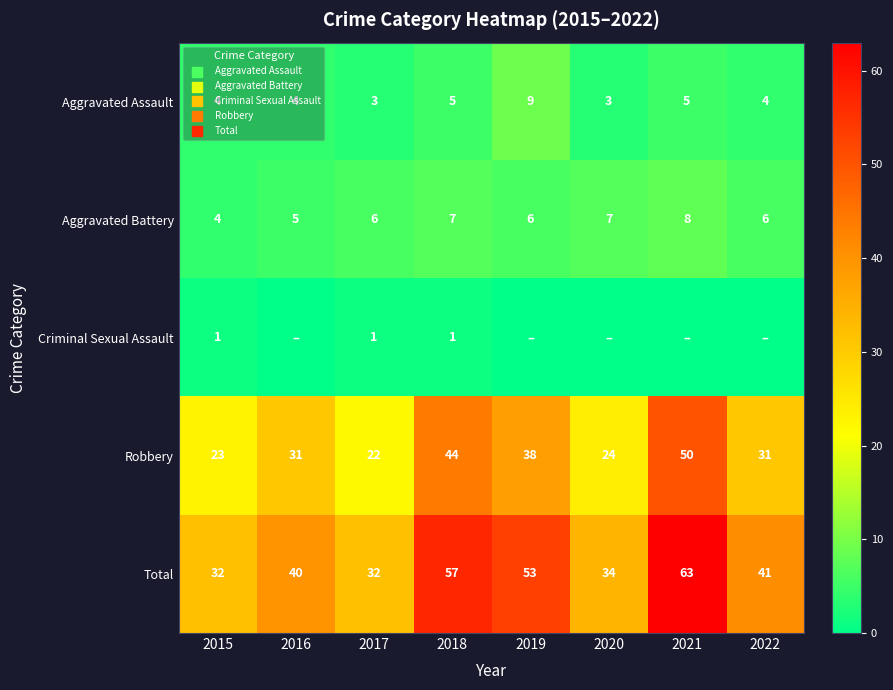

True or false: Robbery has a value of 22 at 2017.

True